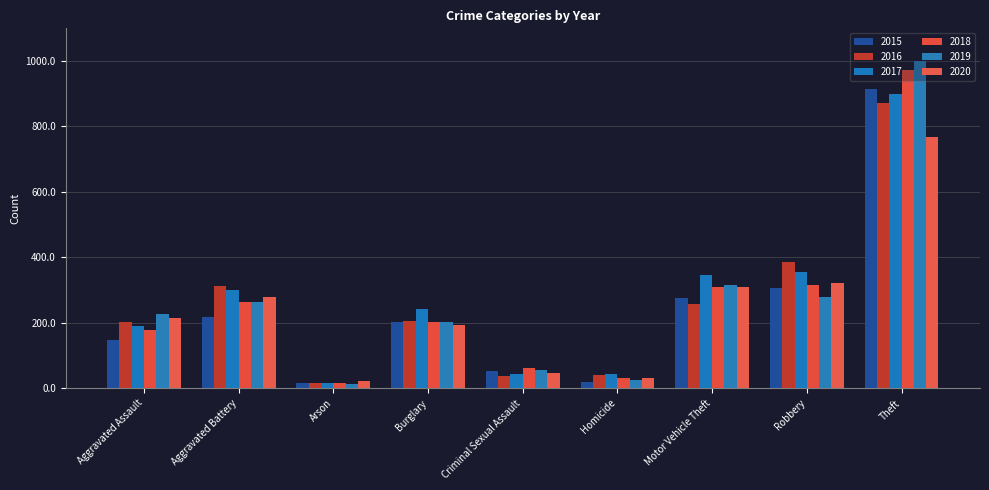

Reading left to right, transcribe all the data shown in this chart.

2015: 148	217	16	203	52	18	276	307	915
2016: 204	314	16	206	38	39	257	387	872
2017: 190	299	15	243	43	43	346	356	899
2018: 177	263	16	201	61	32	309	315	974
2019: 227	265	14	203	55	26	316	278	1001
2020: 214	278	22	194	46	32	309	323	768